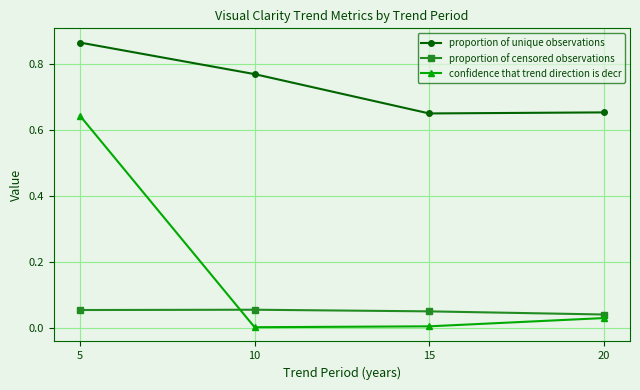

At which category is the sum across all series the highest?

5